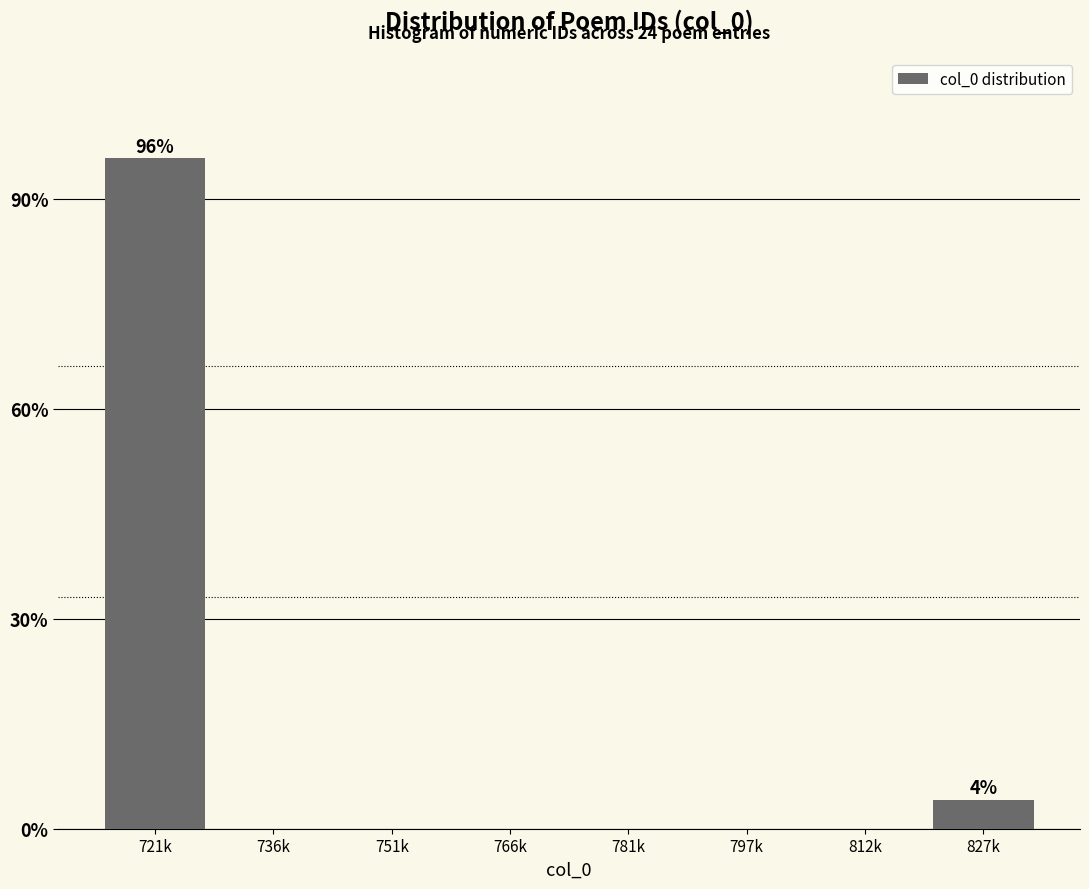

Reading right to left, extract all data points from this chart.

827k=4.2	812k=0.0	797k=0.0	781k=0.0	766k=0.0	751k=0.0	736k=0.0	721k=95.8